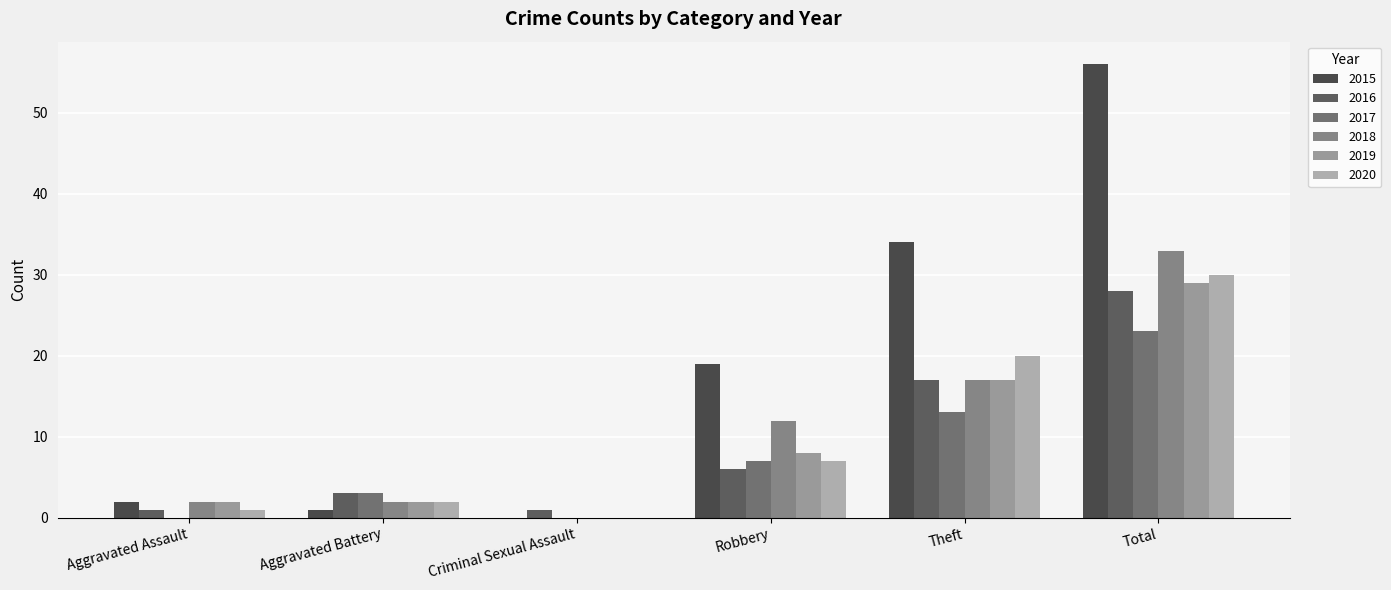

What is the greatest value displayed?

56